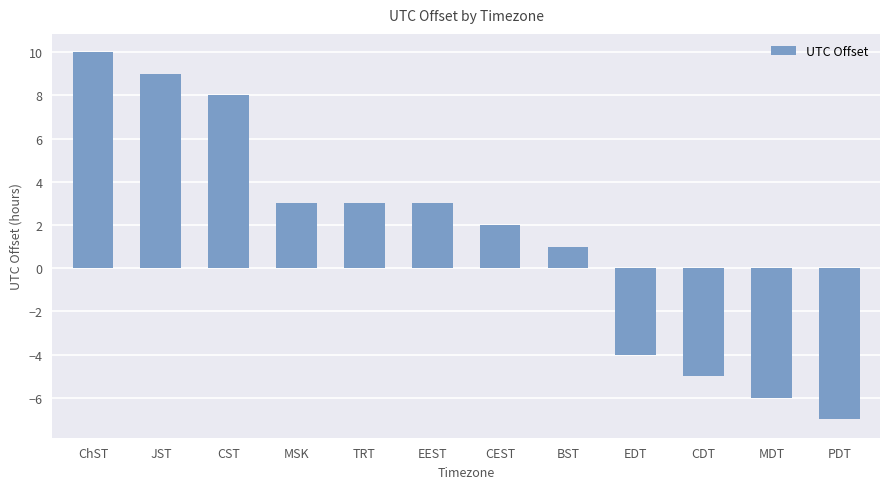

Which label corresponds to the largest value in the chart?

ChST